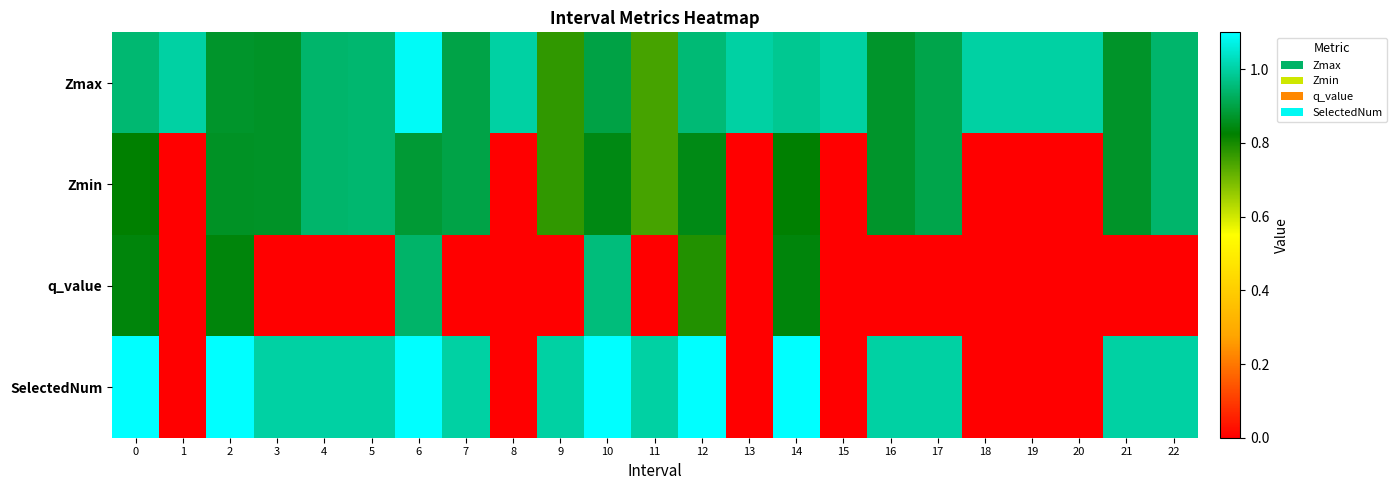

Which series has the largest range (max minus min)?

SelectedNum